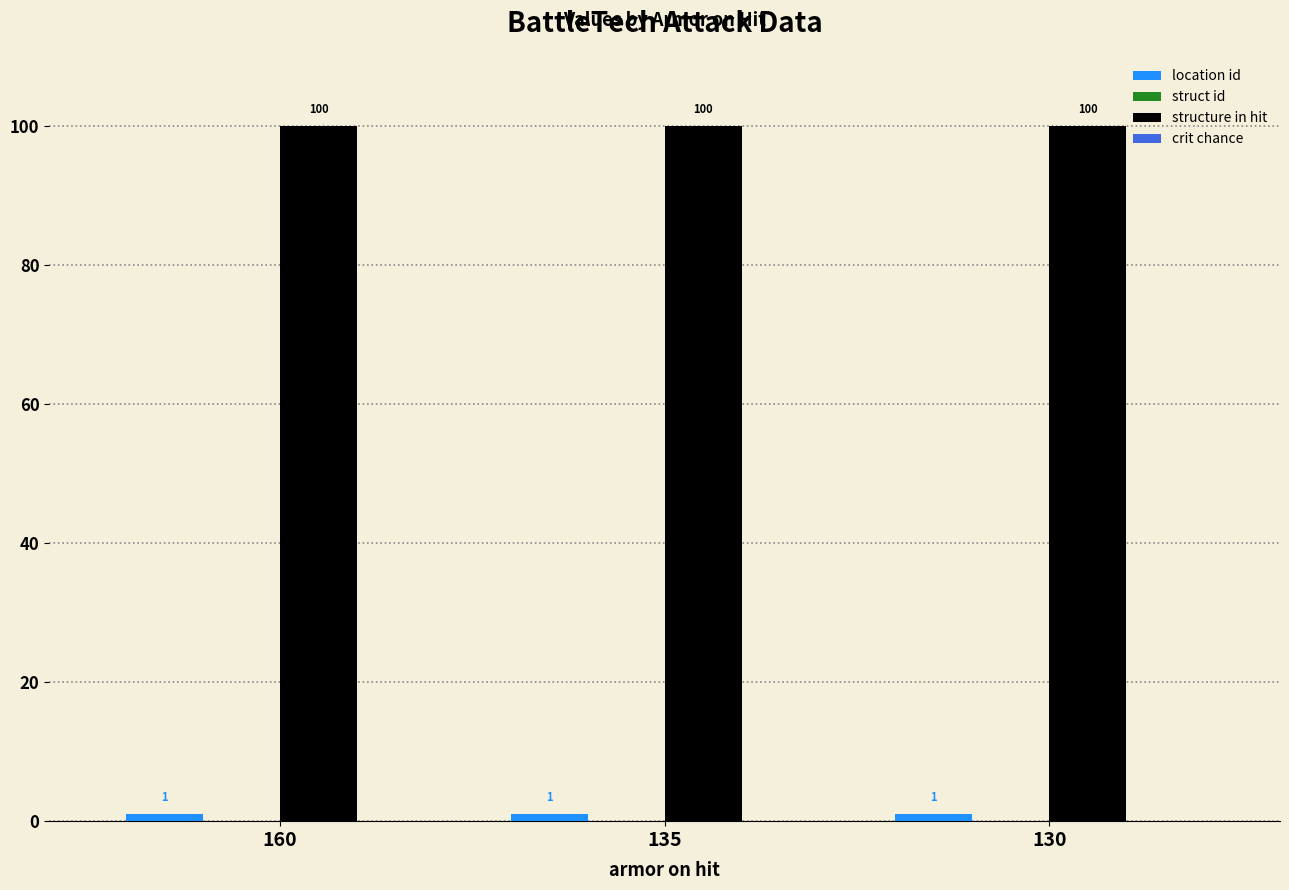

At how many categories does at least one series exceed 42?

3